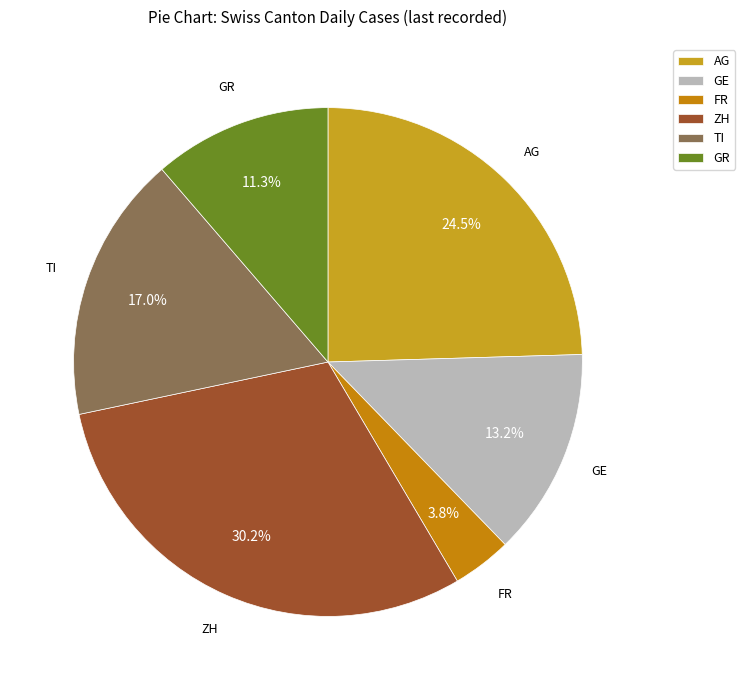

The FR slice represents 11% of the pie. True or false?

False